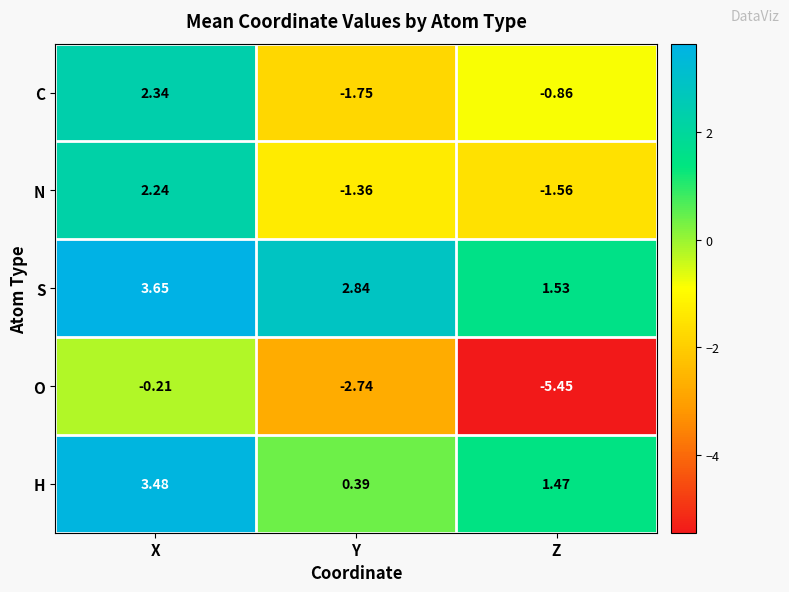

How many distinct data groups are displayed?

5